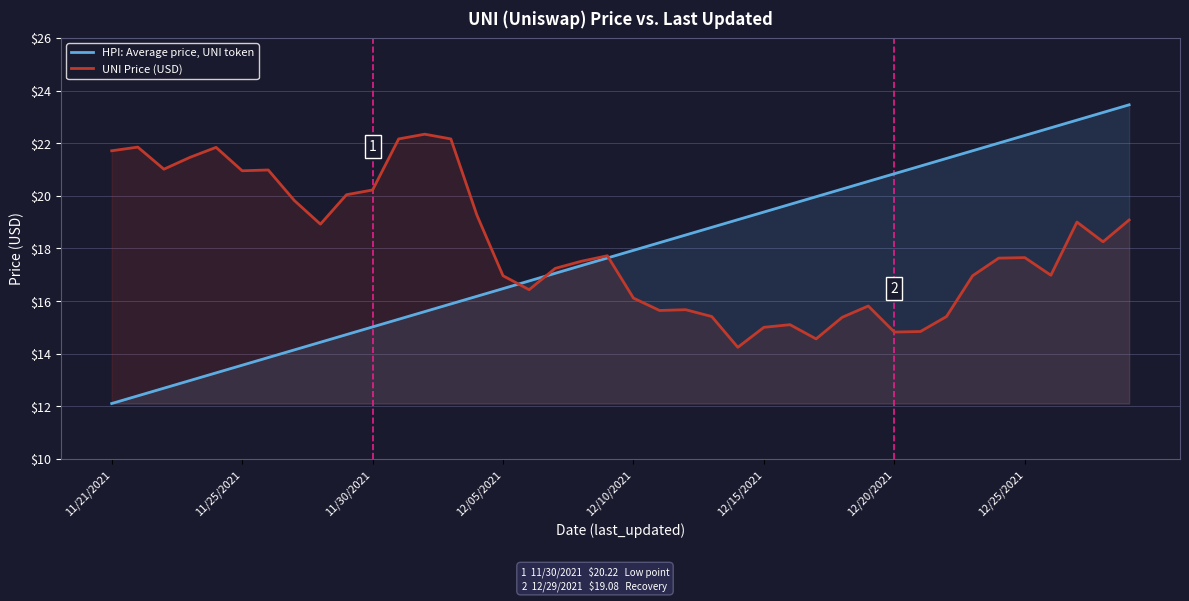

The value of UNI Price (USD) at 8 is 18.9. True or false?

True